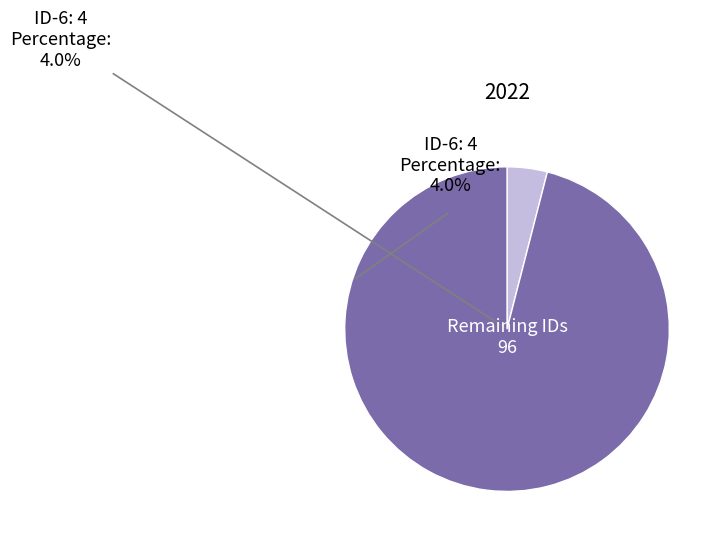

What percentage is the ID-6 slice, to the nearest percent?

4%